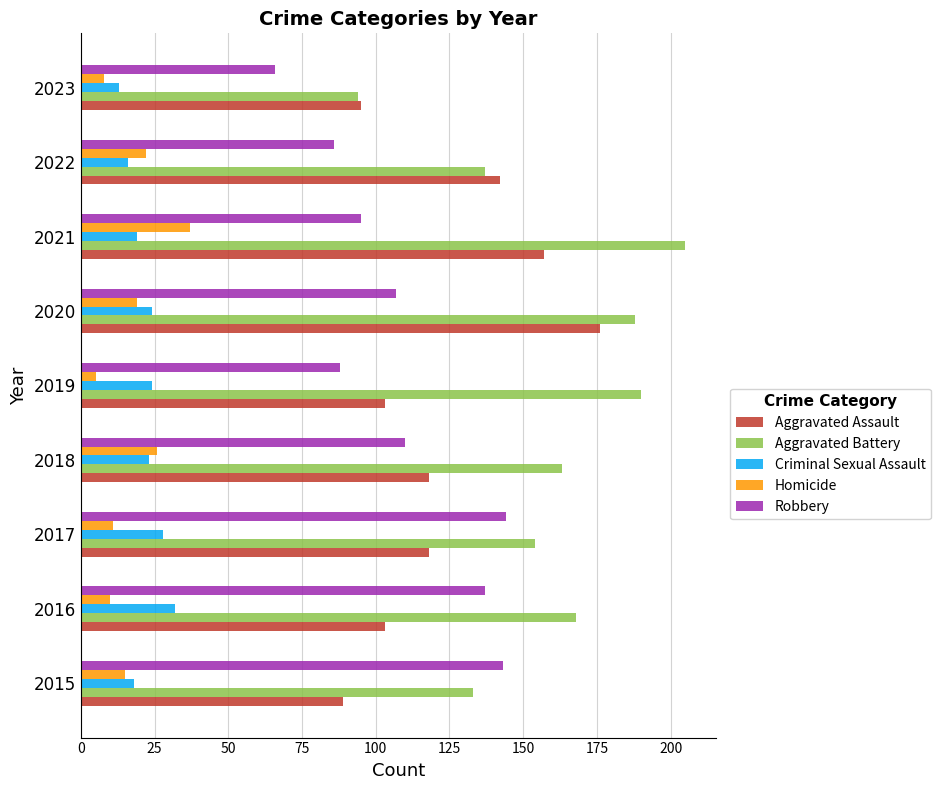

The value of Robbery at 2018 is 184. True or false?

False